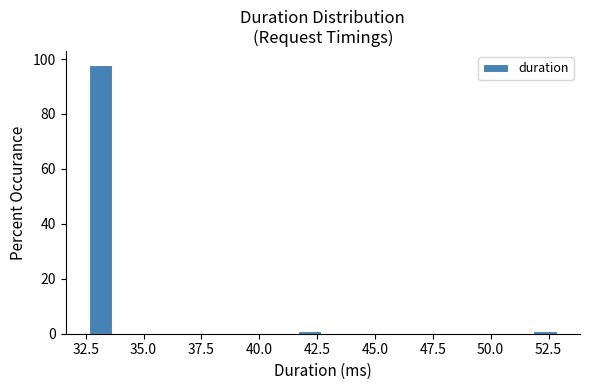

Read against the x-axis, roughly where is the centre of the tallest bar?

33.0